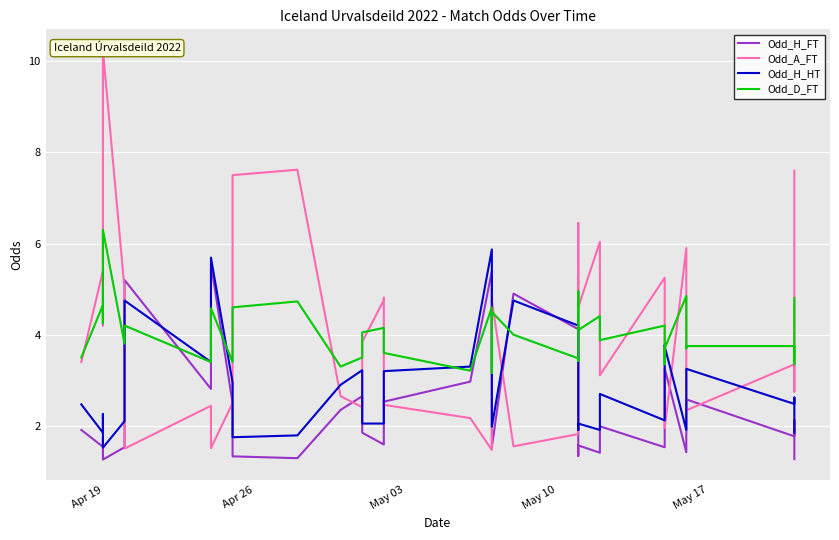

Does the chart display data point markers on the line(s)?

No